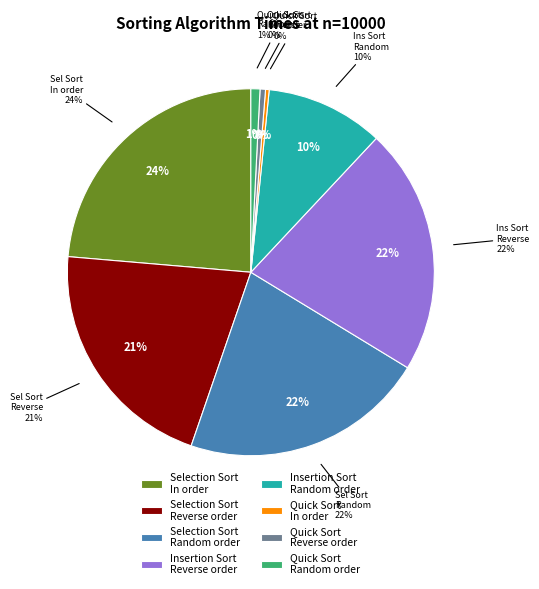

To the nearest percent, what is the difference between the Quick Sort
In order and Selection Sort
In order slice percentages?

23%